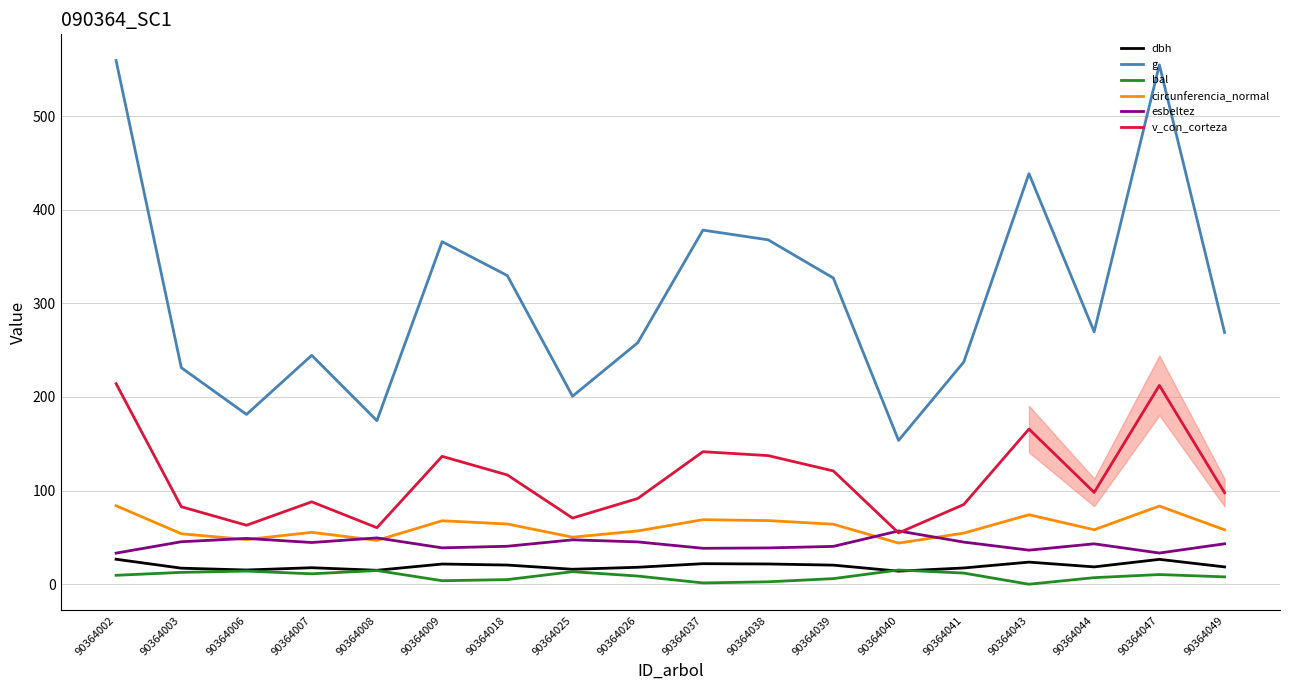

The value of v_con_corteza at 90364008 is 60.4. True or false?

True